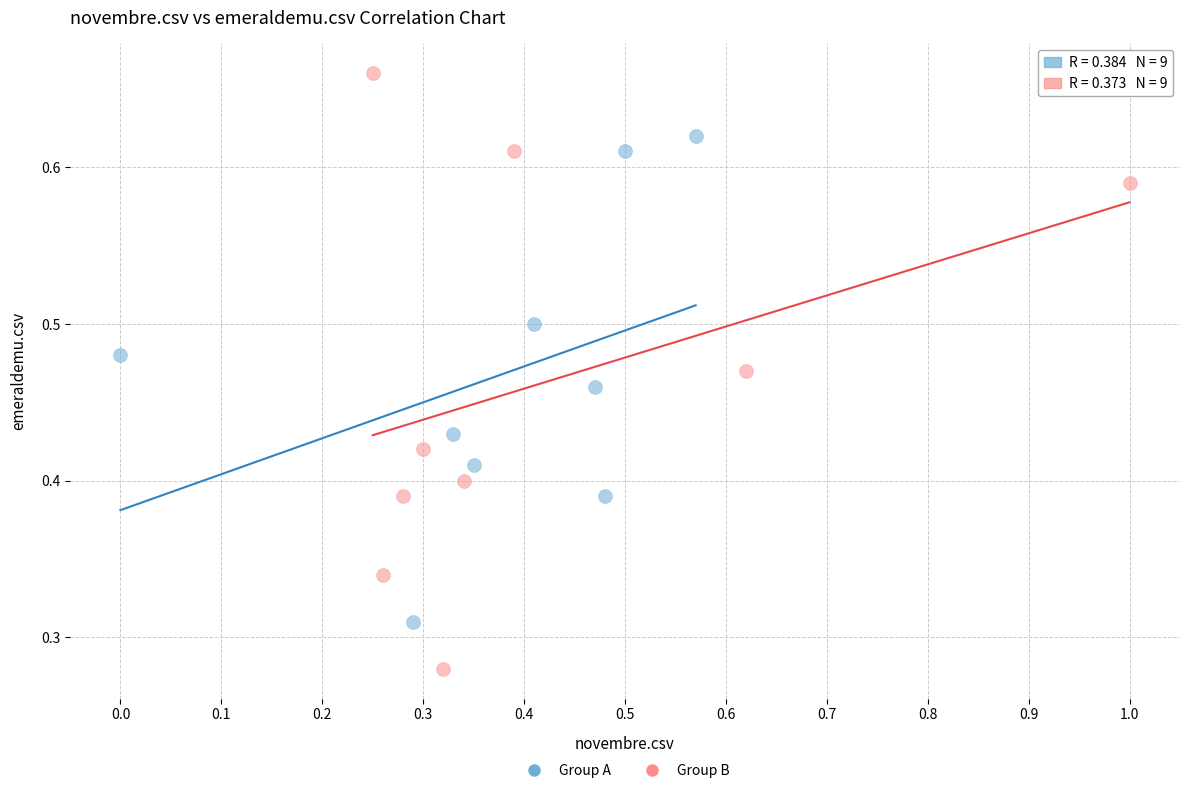

Which series reaches the maximum Y coordinate?

Group B